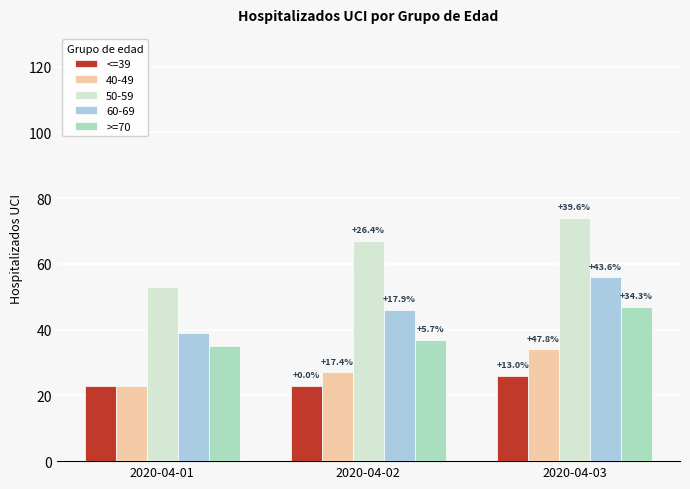

How many bars are there in each group?

5